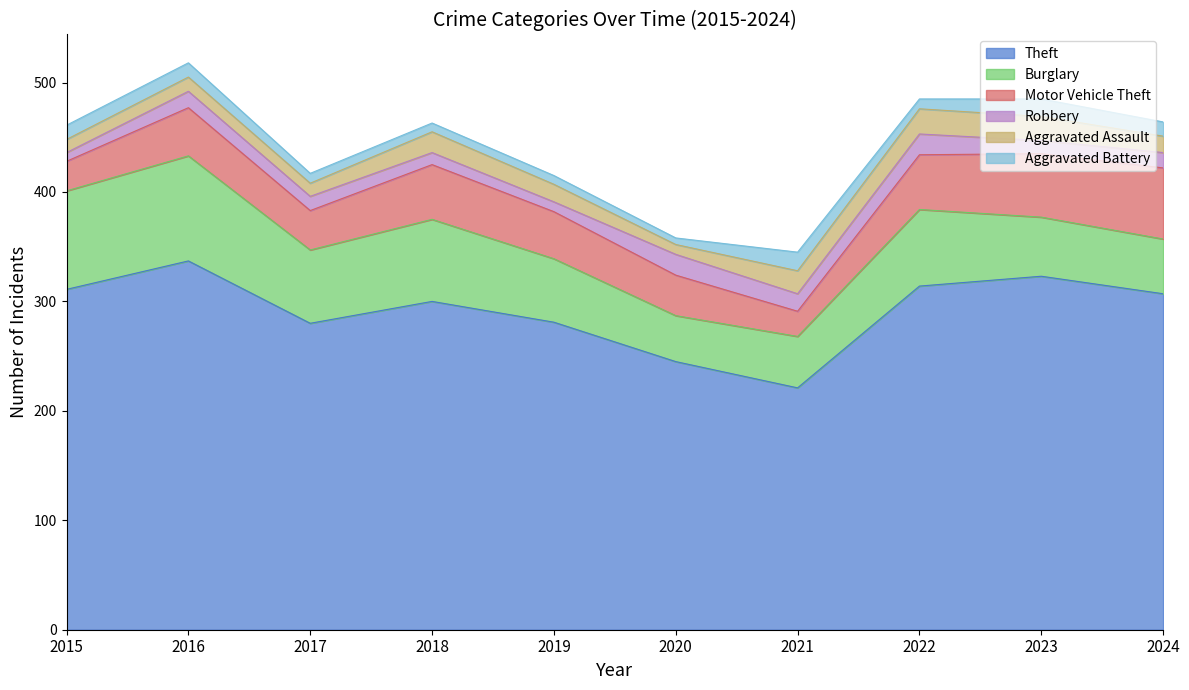

Reading left to right, what are all the values shown in this chart?

Theft: 311	337	280	300	281	245	221	314	323	307
Burglary: 90	96	67	75	58	42	47	70	54	50
Motor Vehicle Theft: 27	44	36	50	43	37	23	50	58	65
Robbery: 8	15	13	11	9	19	16	19	12	14
Aggravated Assault: 12	13	12	19	16	9	21	23	22	15
Aggravated Battery: 13	13	9	8	8	6	17	9	16	13